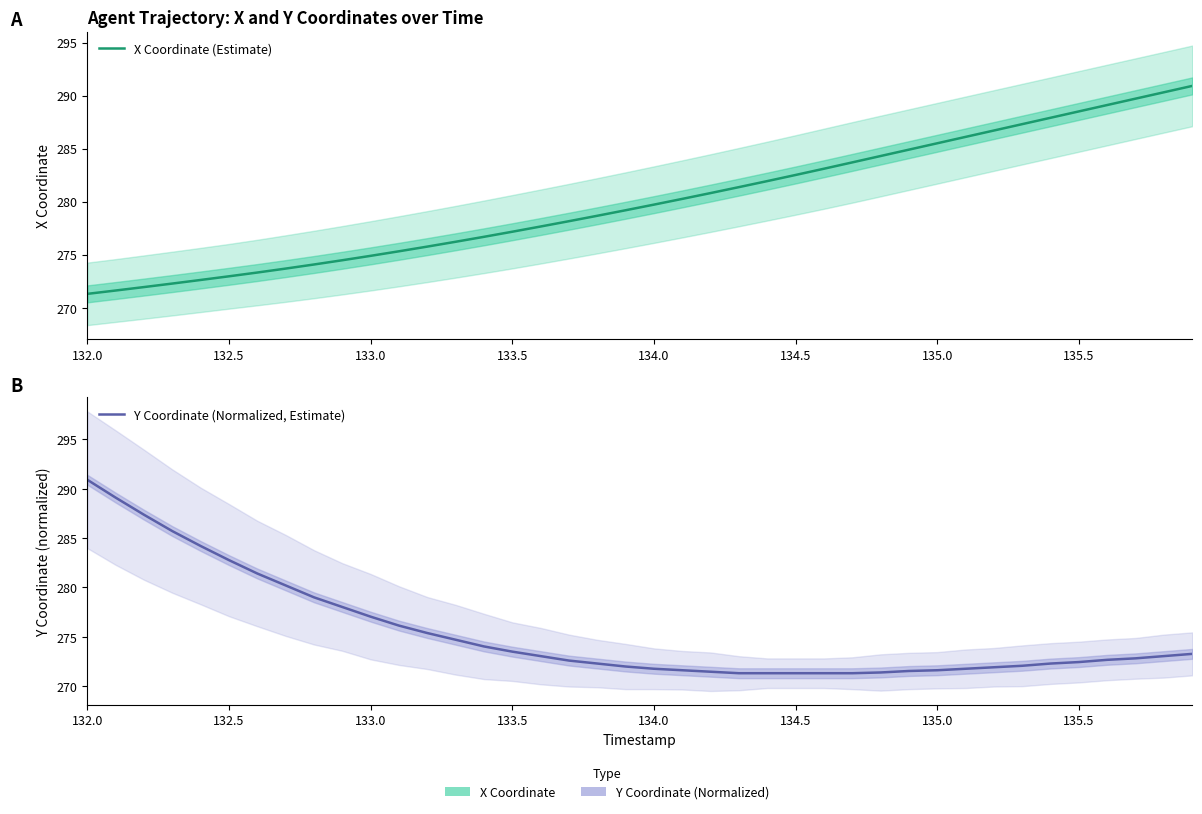

How many intersections are there between X Coordinate (Estimate) and Y Coordinate (Normalized, Estimate)?

1